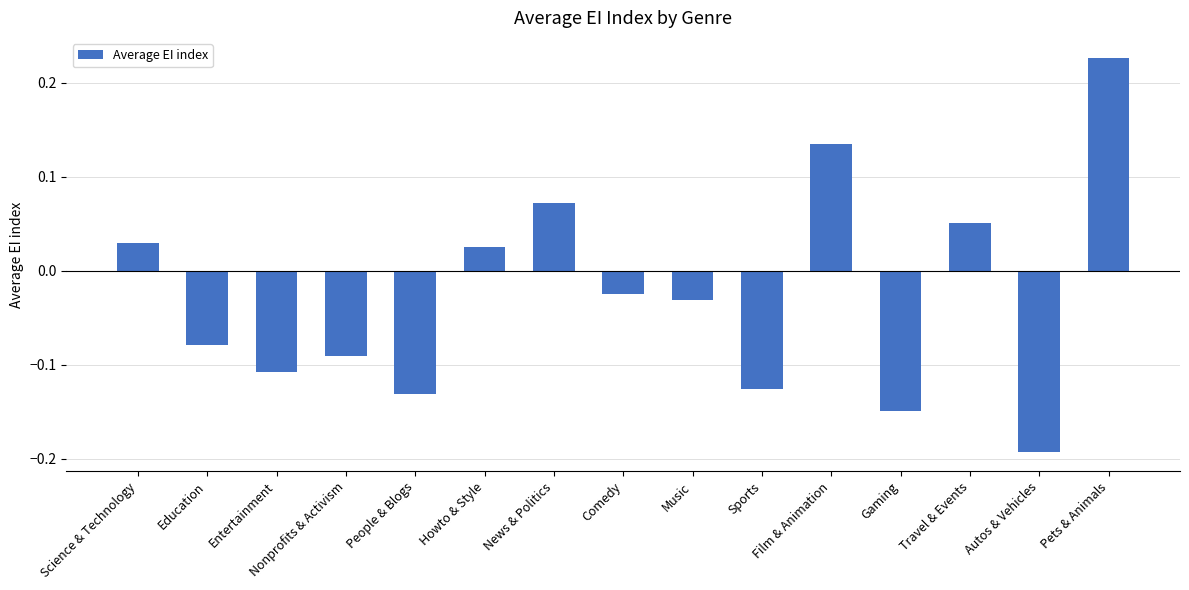

Which category has the lowest value across all series?

Autos & Vehicles